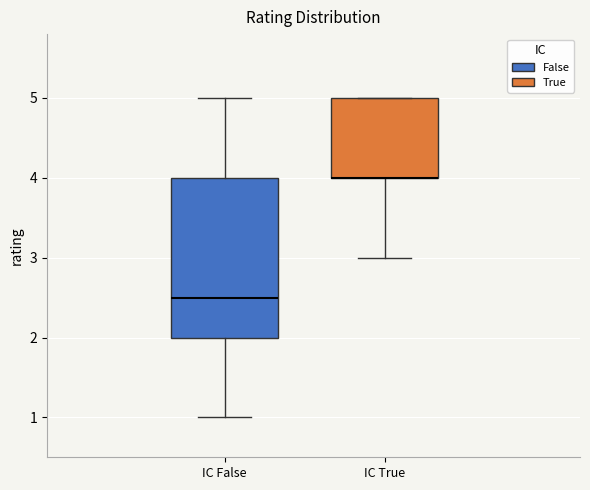

Comparing the boxes themselves (not the whiskers), which one is the tallest?

IC False